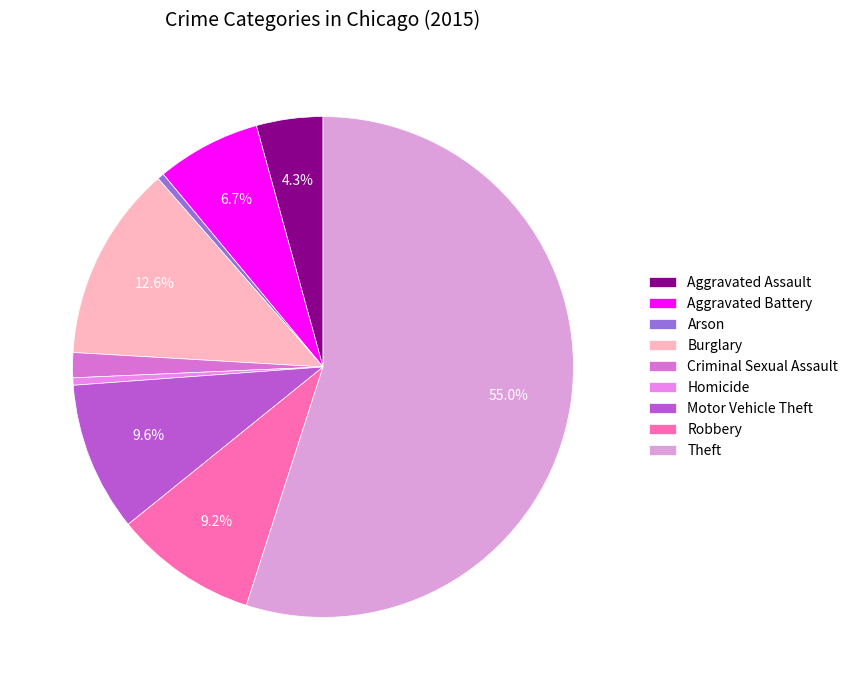

To the nearest percent, what is the average slice percentage?

11%